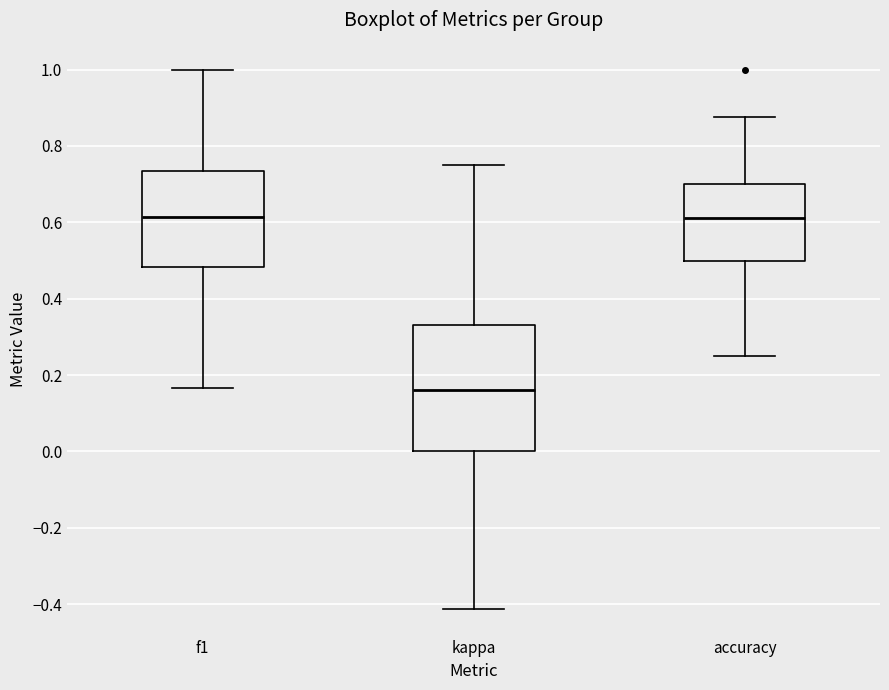

Reading left to right, transcribe this box plot: for each box, give where its median line is, the range the box spans, and where its two whiskers end, as read against the y-axis. The values are not printed on the chart, so give them approximately, as read against the axis.

f1: median 0.62, box 0.48 to 0.74, whiskers 0.16 to 1.00
kappa: median 0.16, box 0.00 to 0.32, whiskers -0.42 to 0.76
accuracy: median 0.62, box 0.50 to 0.70, whiskers 0.26 to 0.88